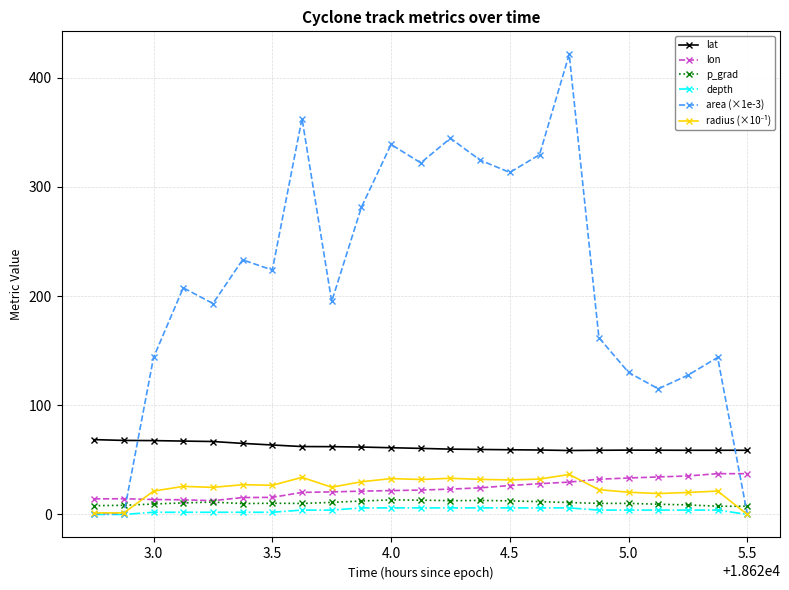

True or false: lat and lon intersect in this chart.

False